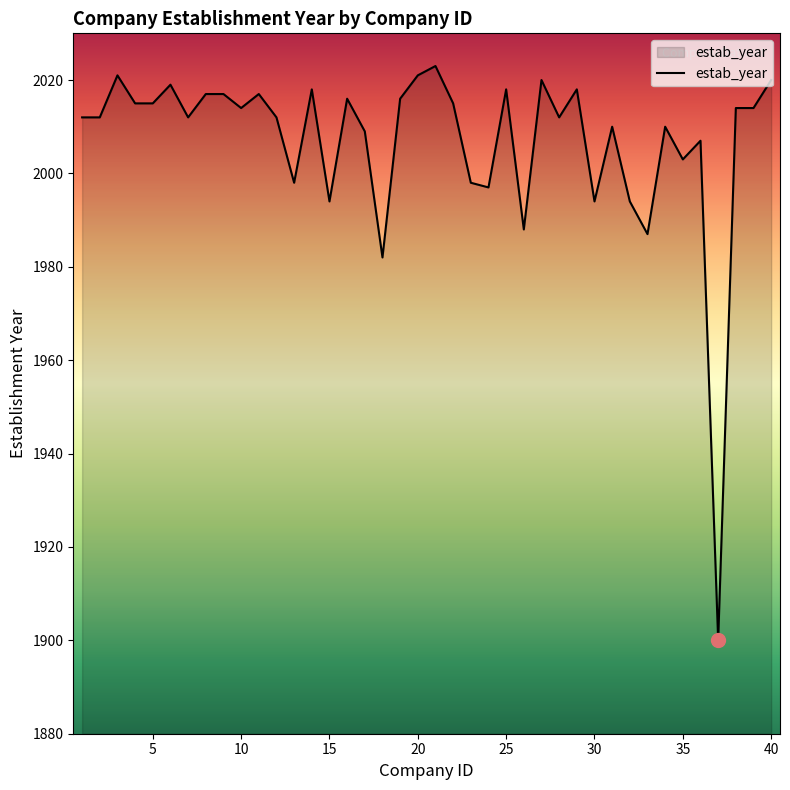

What is the difference between the maximum and minimum values?

123